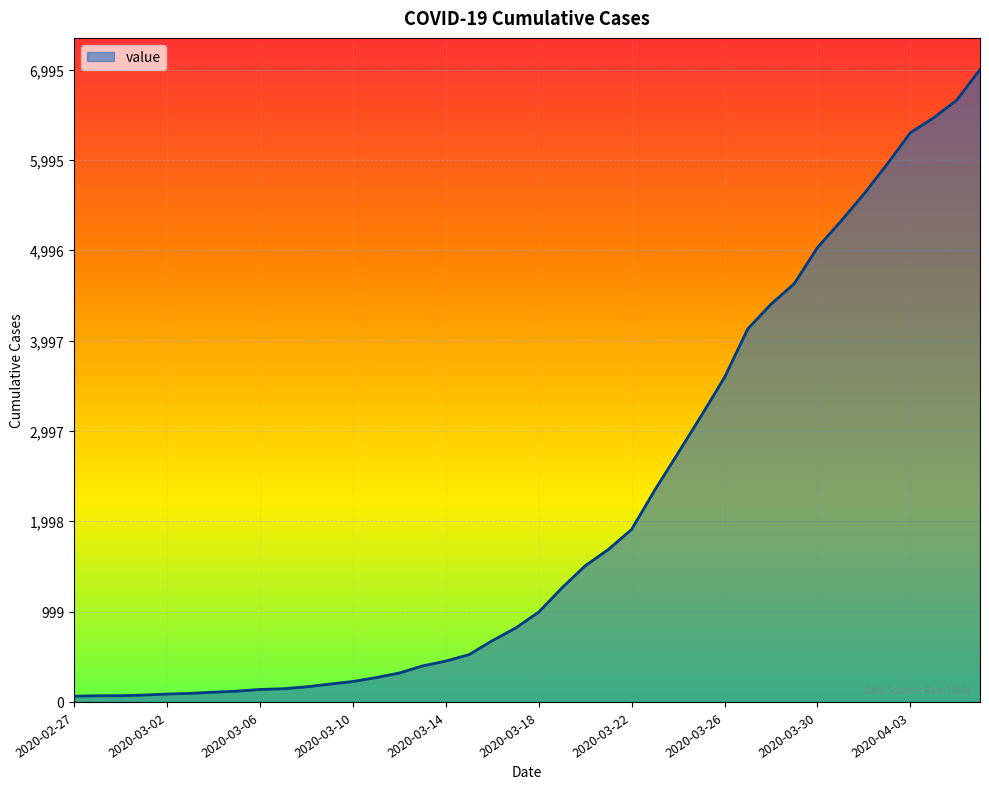

What is the greatest value displayed?

6995